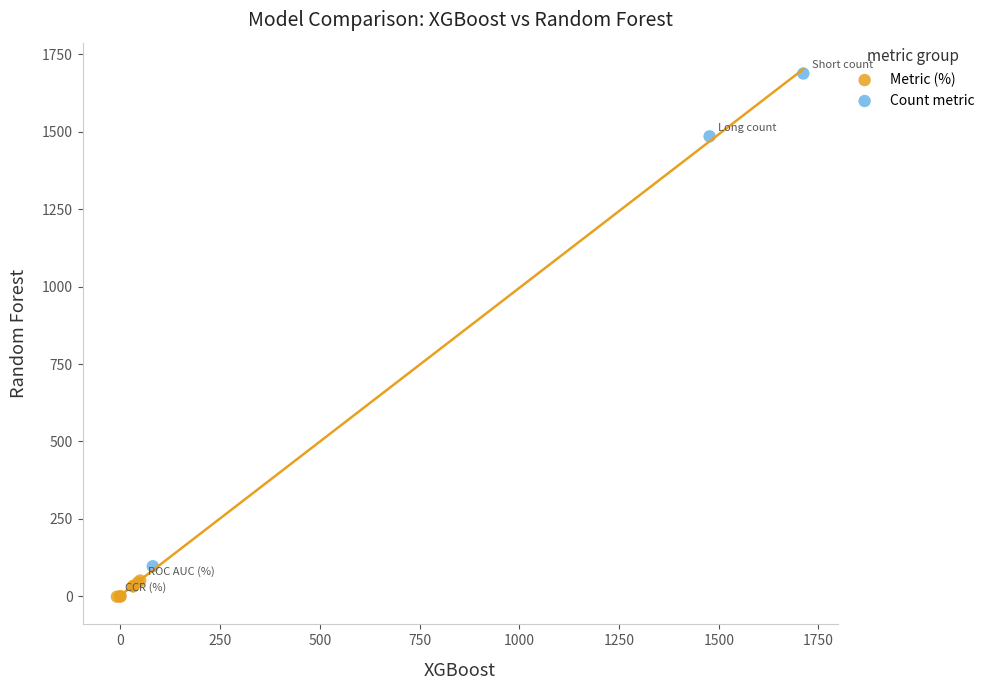

Which series reaches the minimum Y coordinate?

Metric (%)